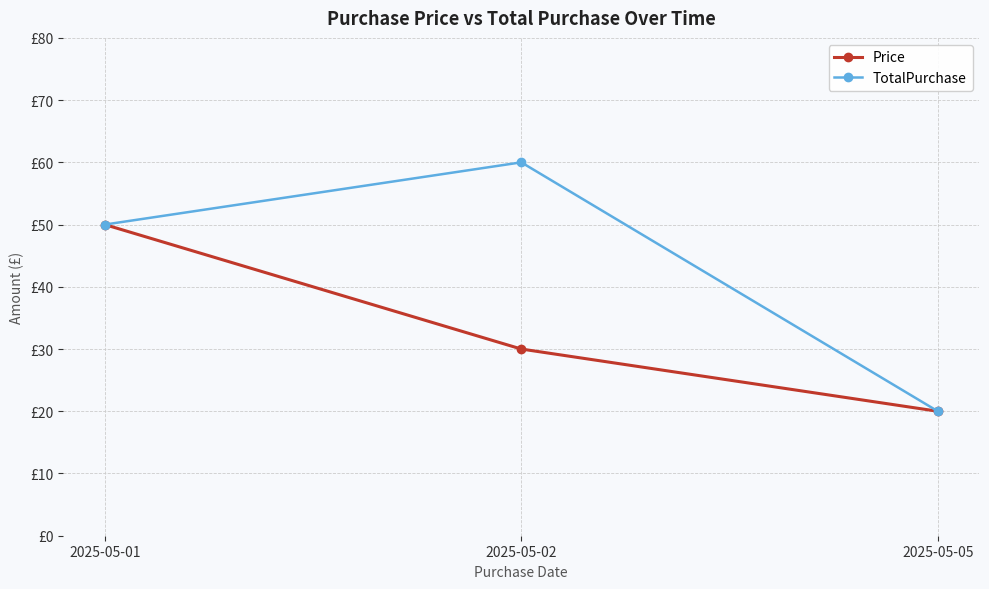

Which series changed the most between 2025-05-01 and 2025-05-05?

Price